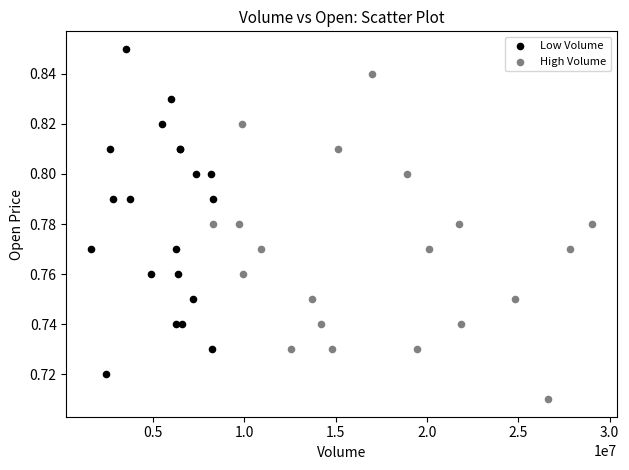

Which series reaches the maximum Y coordinate?

Low Volume